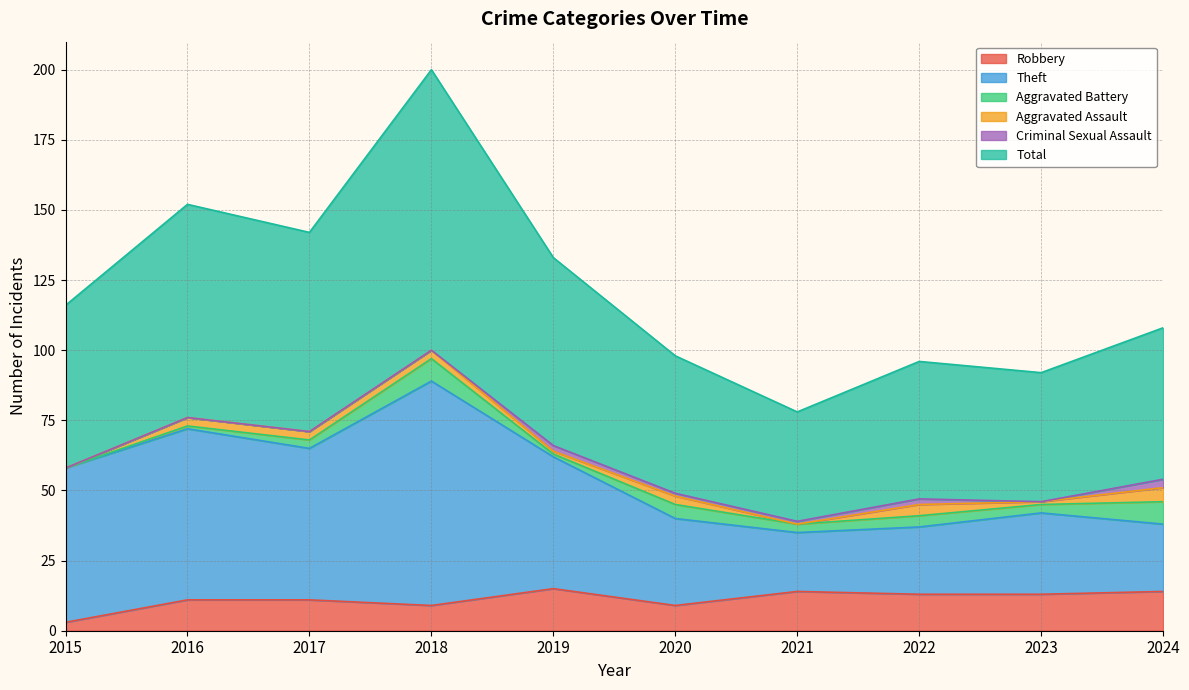

True or false: Total and Theft cross at least once.

False